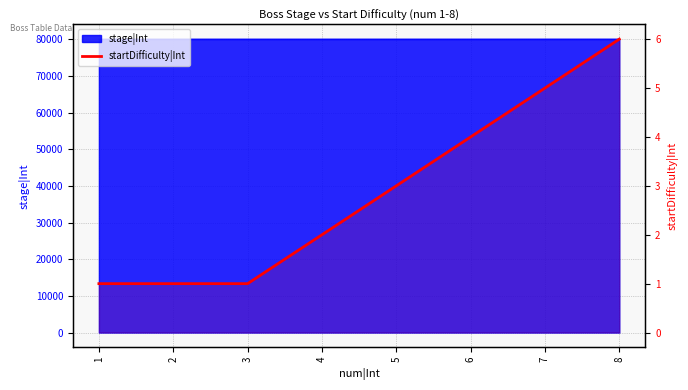

How many lines are shown in the chart?

1